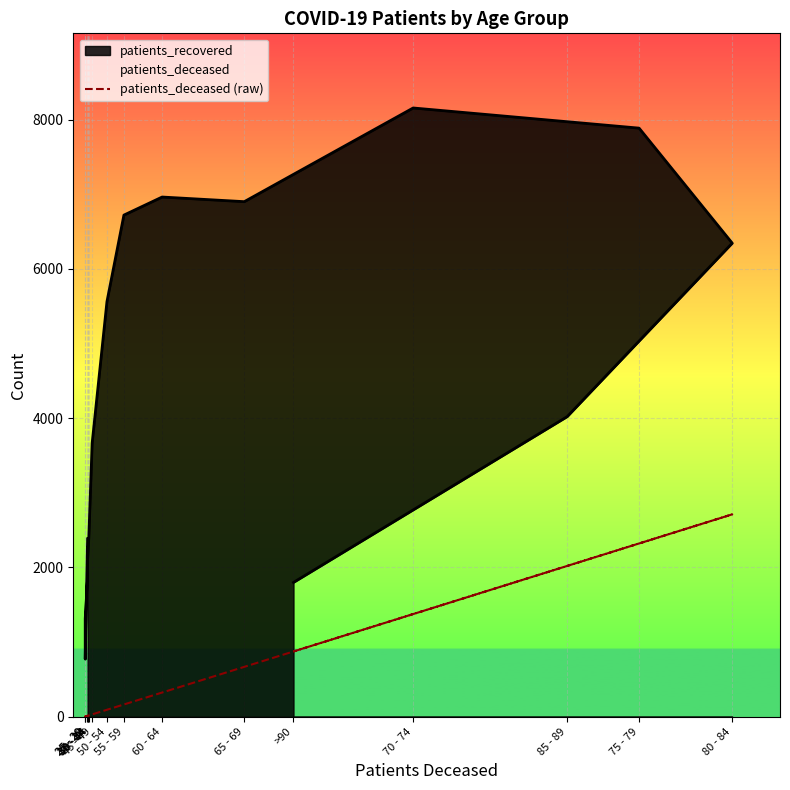

True or false: the data shows 12 at 35 - 39.

True